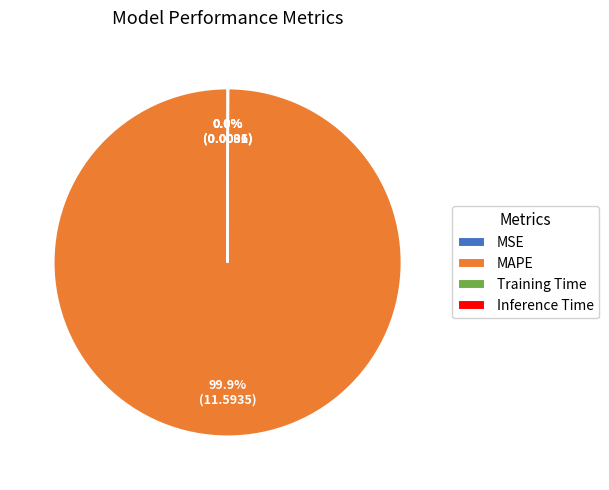

Does MAPE account for over 50% of the chart?

Yes